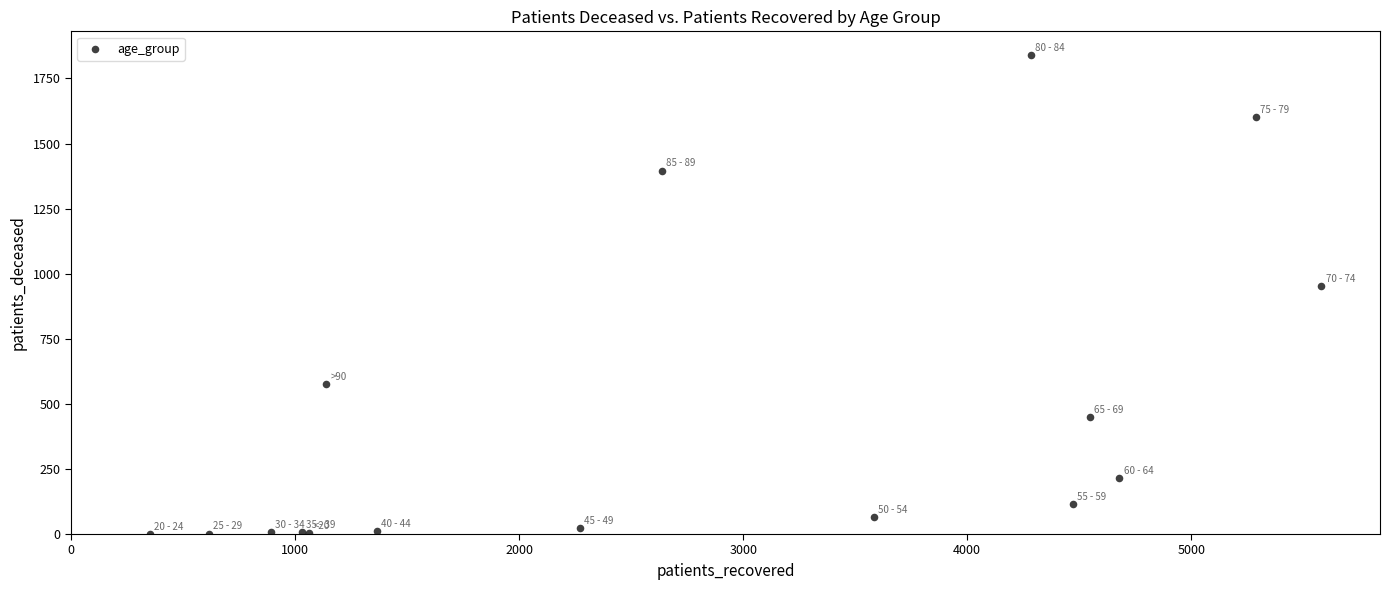

What Y value in the scatter plot is closest to 920?

952